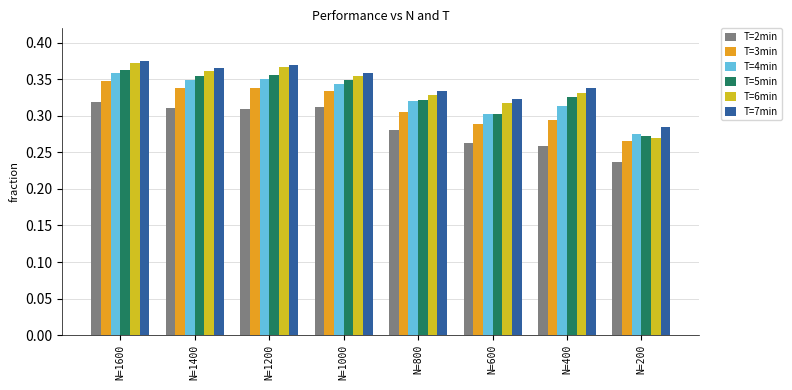

True or false: T=5min has a value of 0.5 at N=600.

False